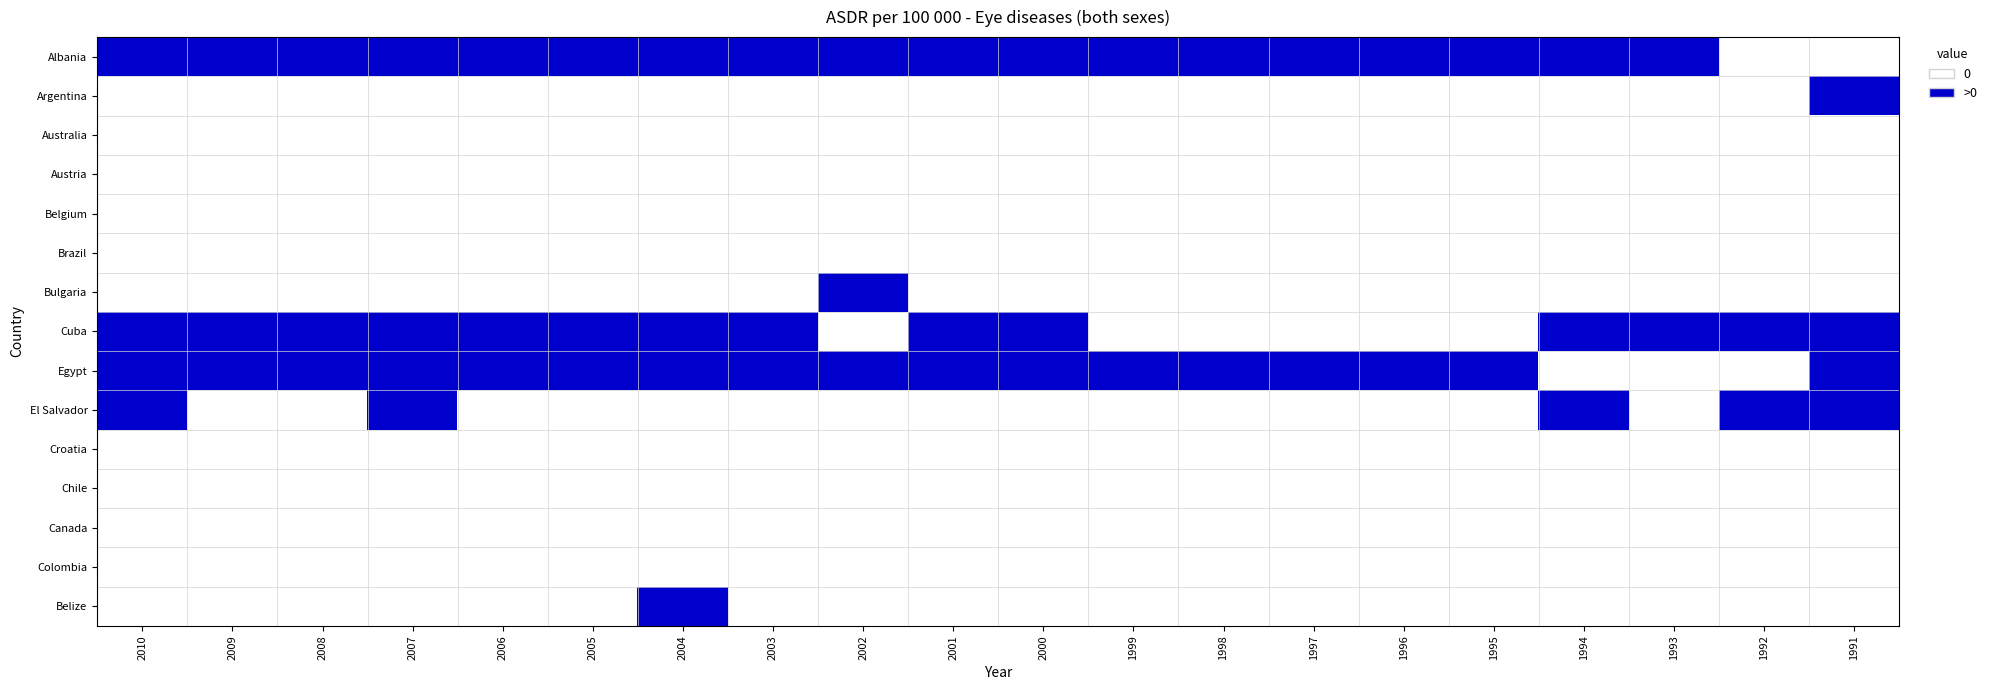

What is the maximum value shown in the chart?

1